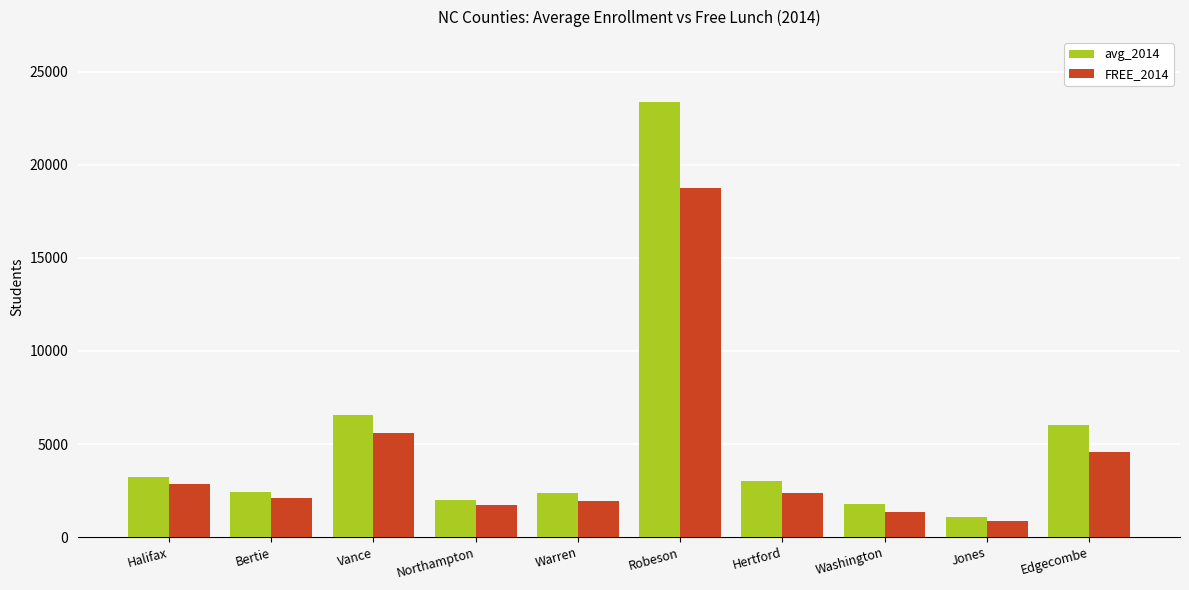

What is the label of the 9th bar from the right?

Bertie